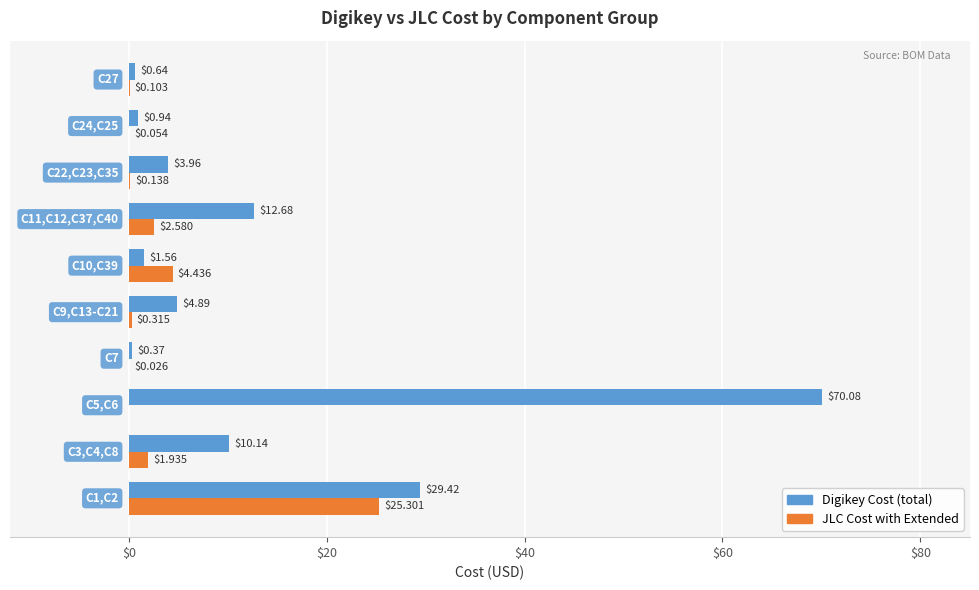

Which series has the largest total across all categories?

Digikey Cost (total)